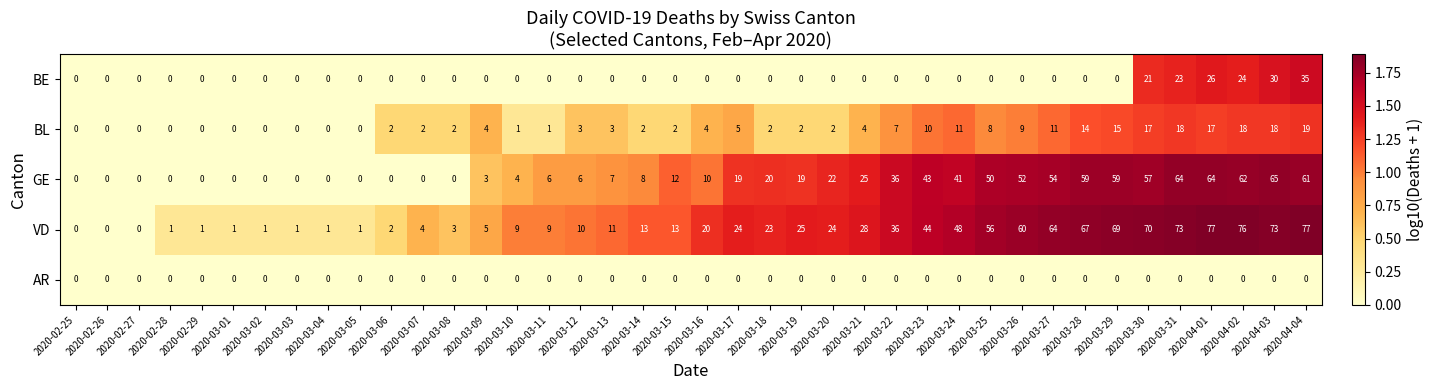

How many data points in BE are above 0?

6